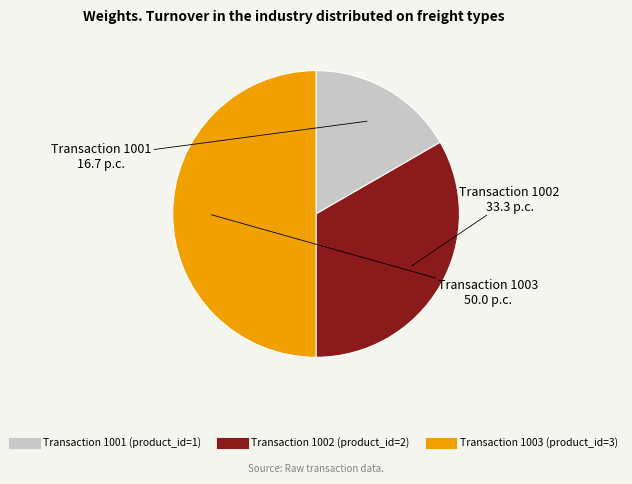

Count the number of slices in the pie.

3